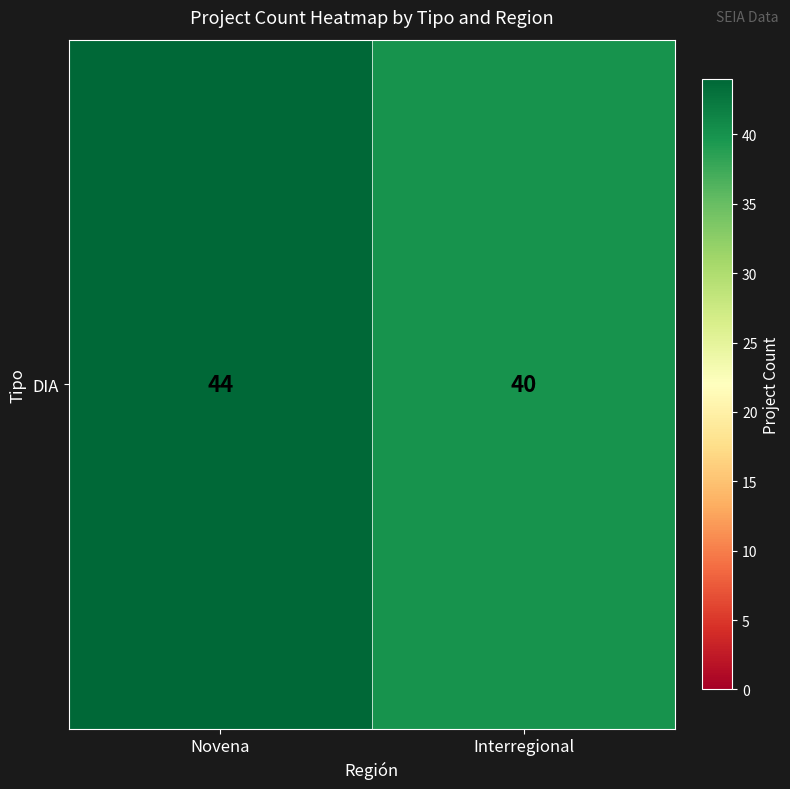

Reading left to right, extract all data points from this chart.

Novena=44	Interregional=40